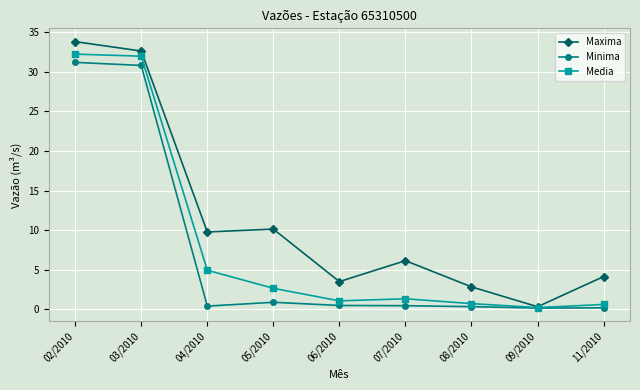

Does the chart display data point markers on the line(s)?

Yes